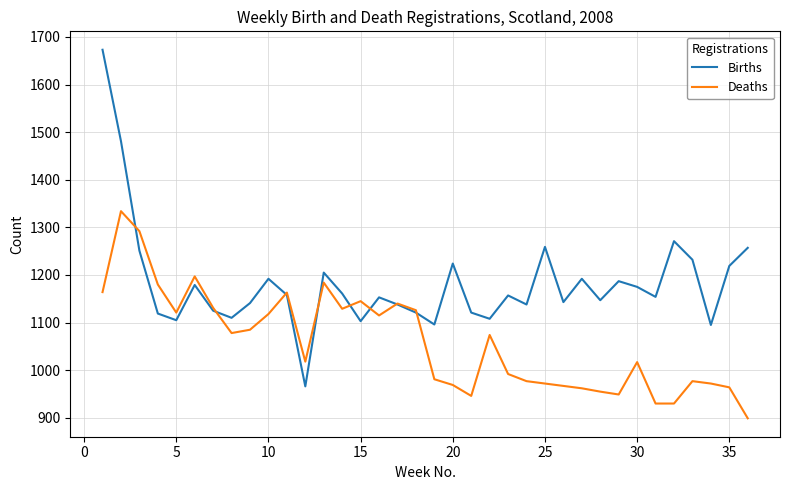

Which series has the largest range (max minus min)?

Births